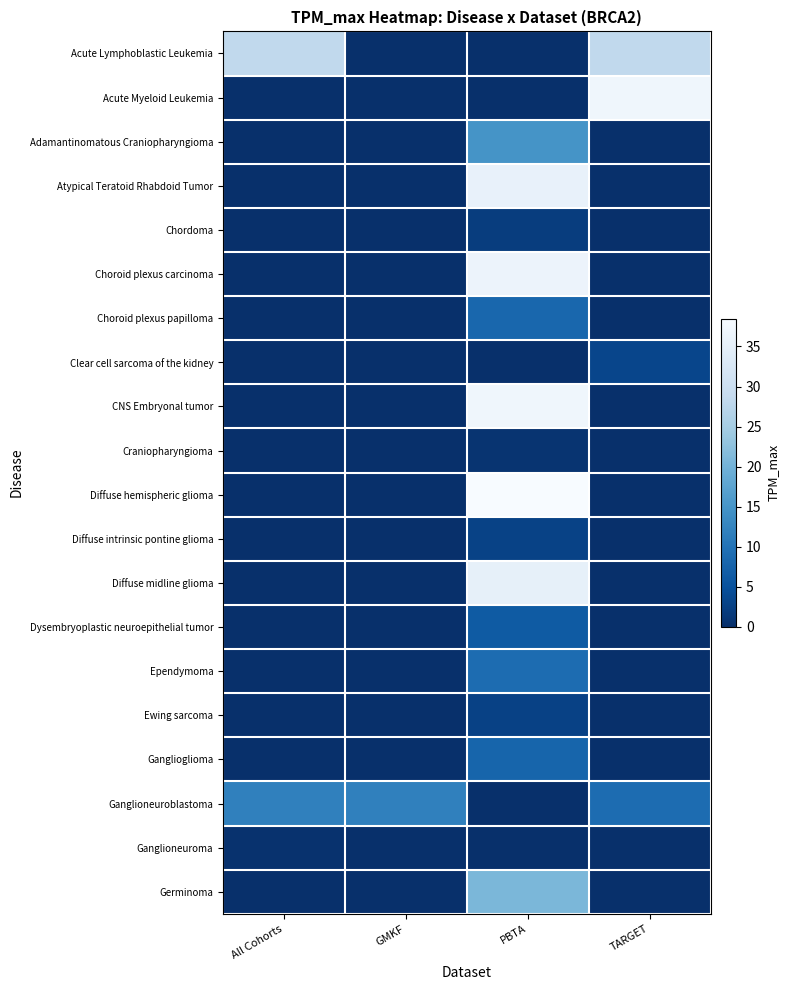

At which category is the sum across all series the highest?

PBTA